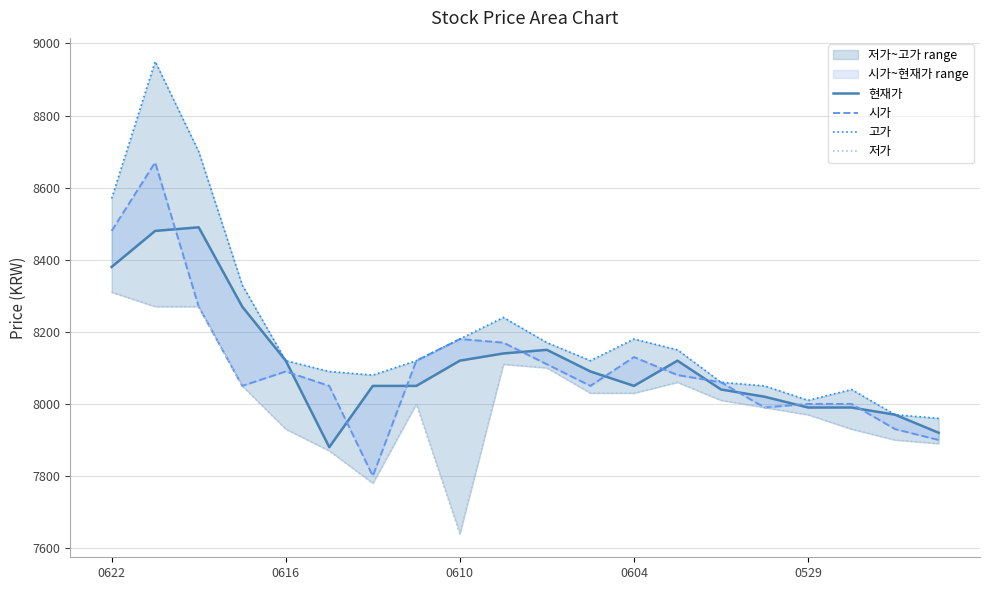

Reading left to right, list all the values displayed in this chart.

현재가: 8380	8480	8490	8270	8120	7880	8050	8050	8120	8140	8150	8090	8050	8120	8040	8020	7990	7990	7970	7920
시가: 8480	8670	8270	8050	8090	8050	7800	8120	8180	8170	8110	8050	8130	8080	8060	7990	8000	8000	7930	7900
고가: 8570	8950	8700	8330	8120	8090	8080	8120	8180	8240	8170	8120	8180	8150	8060	8050	8010	8040	7970	7960
저가: 8310	8270	8270	8050	7930	7870	7780	8000	7640	8110	8100	8030	8030	8060	8010	7990	7970	7930	7900	7890